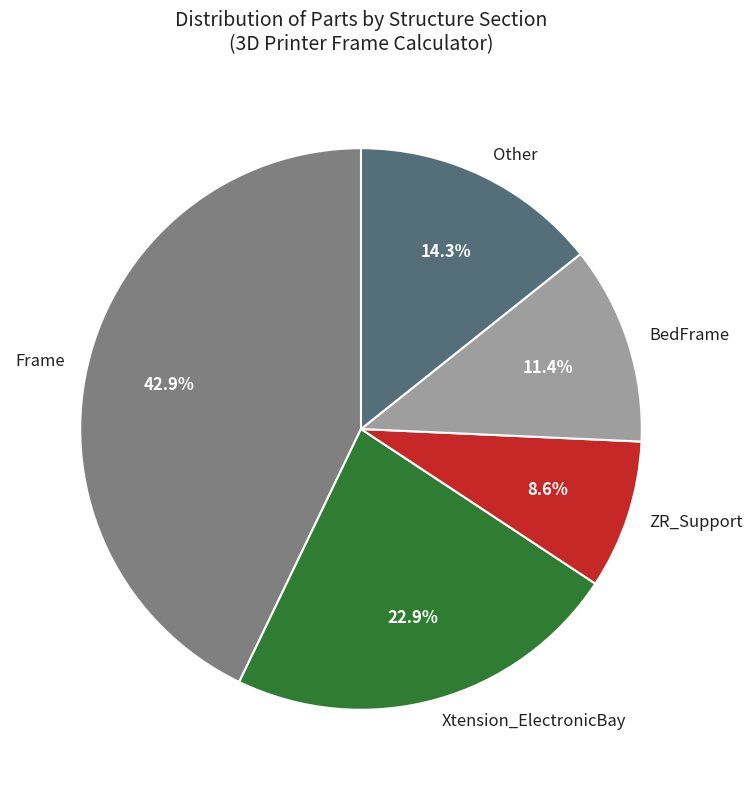

How much of the chart is everything except ZR_Support?

91.4%